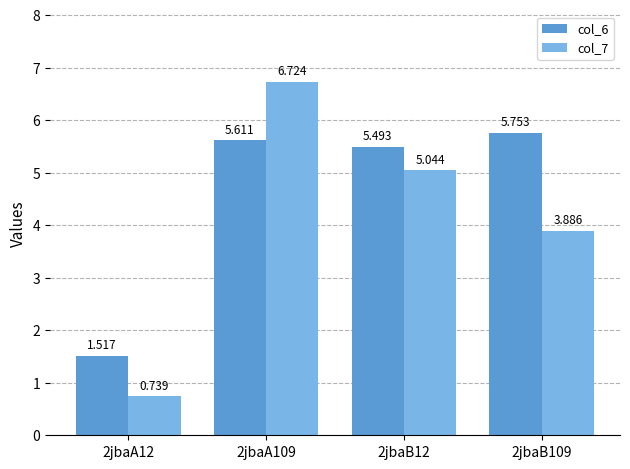

Rank the series by their maximum value, from lowest to highest.

col_6, col_7